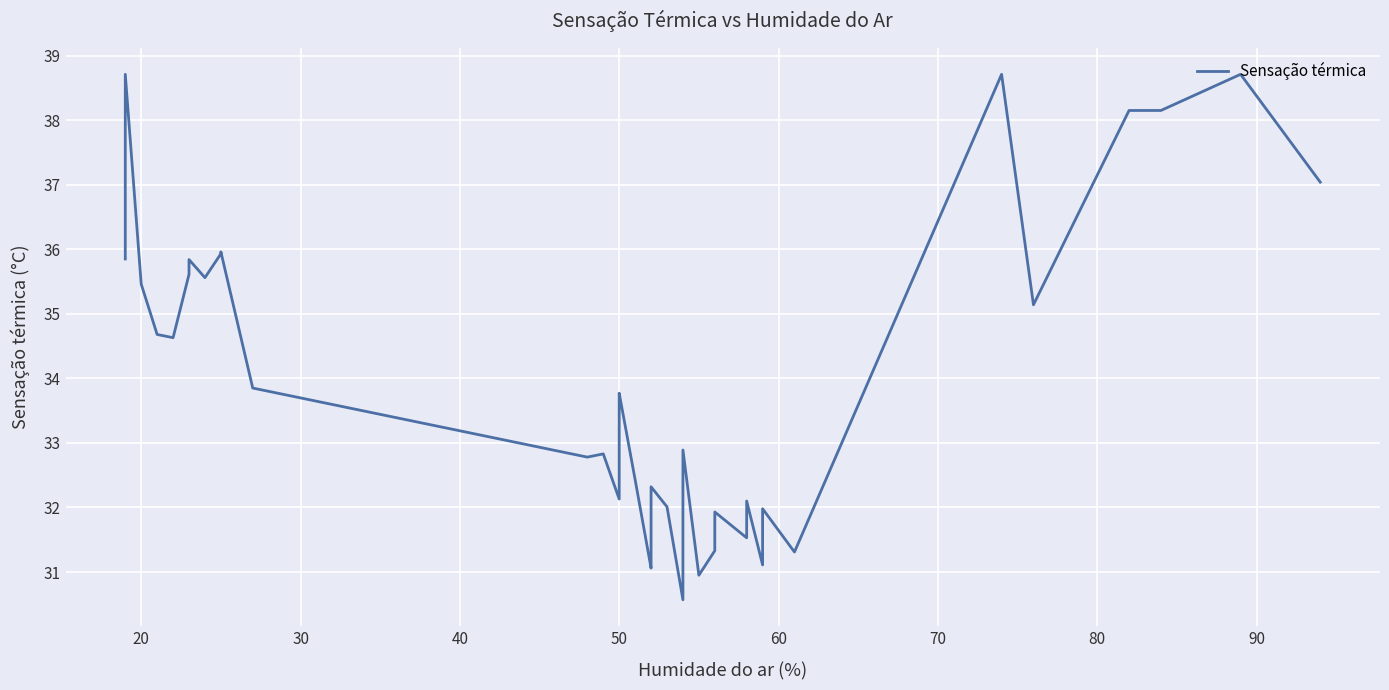

How many values are below 33?

19